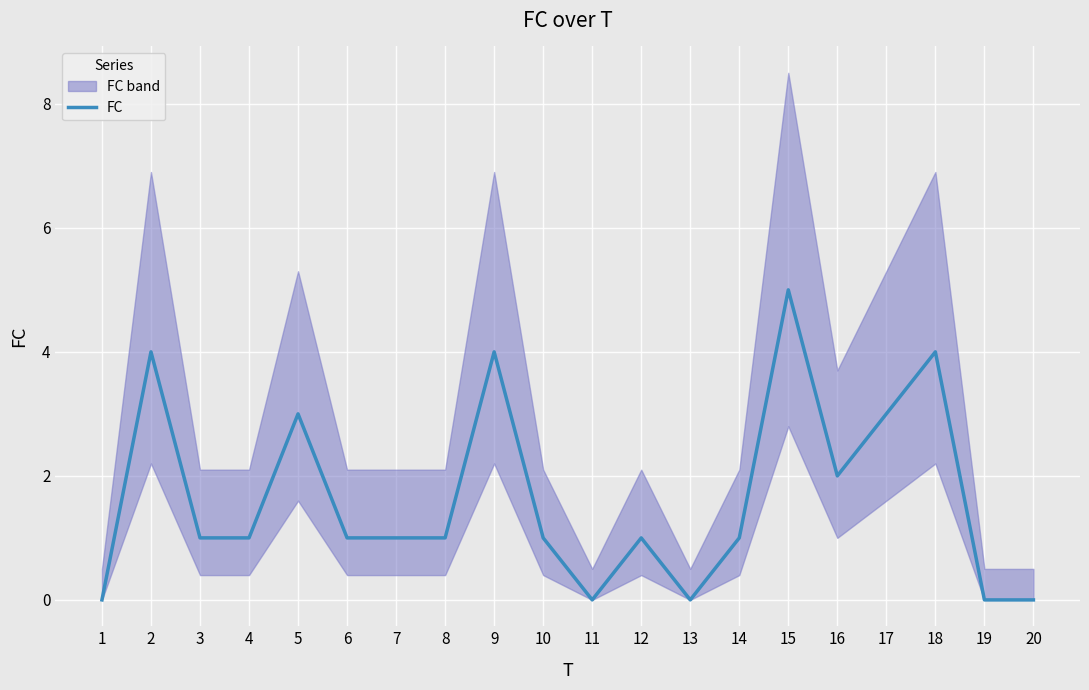

How many positive values are there?

15